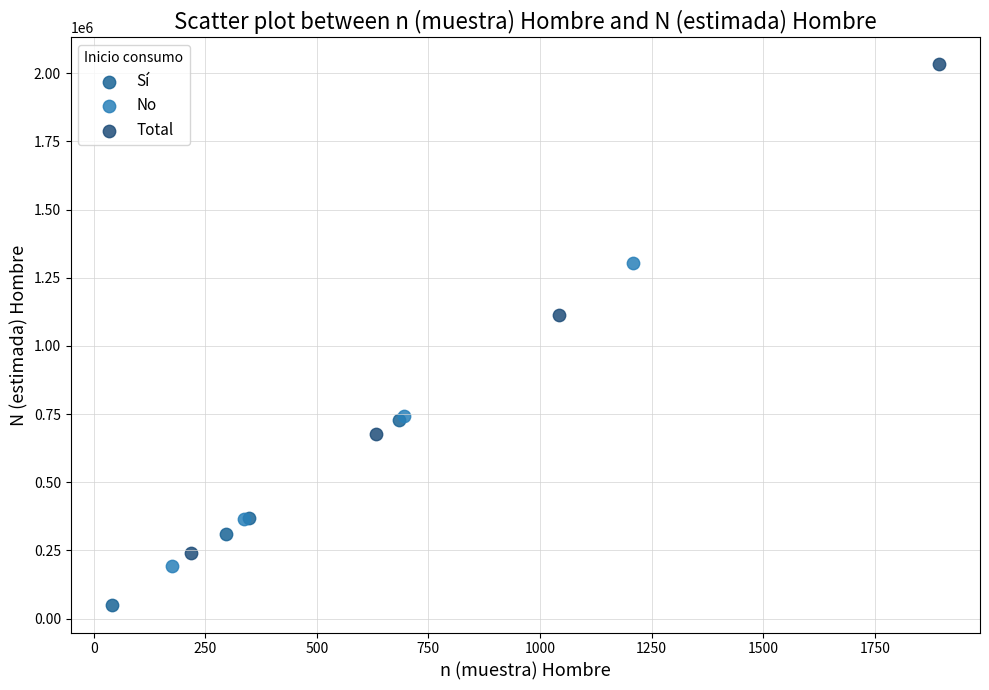

Which series contains the lowest Y value?

Sí